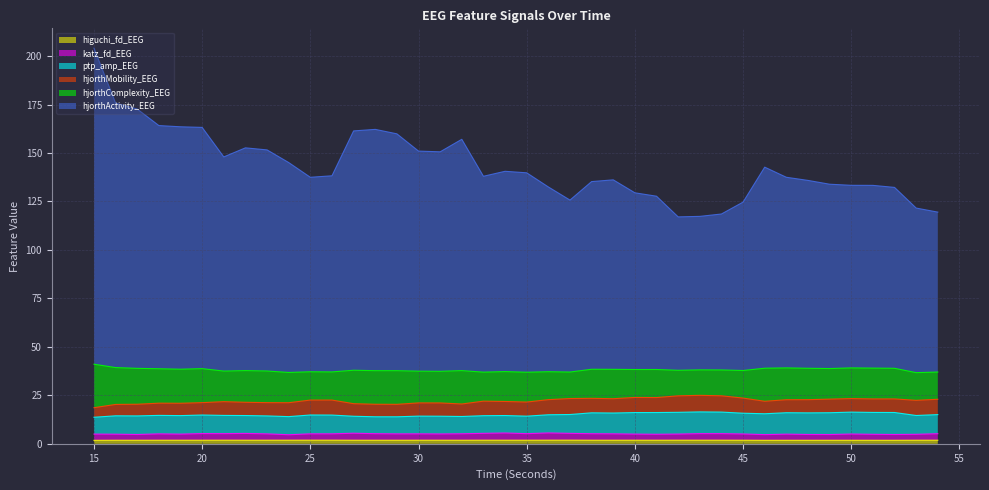

How many data points does each series have?

40